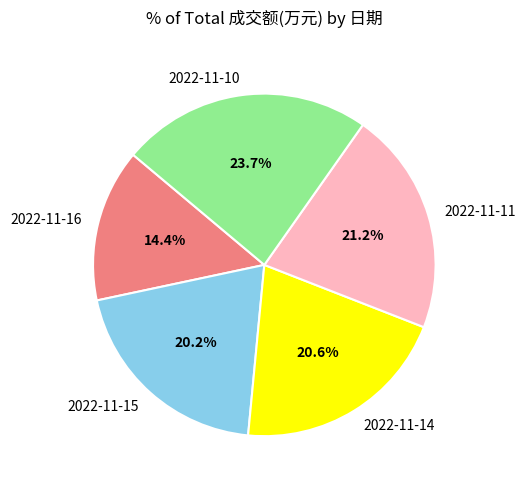

To the nearest percent, what portion does 2022-11-10 represent?

24%